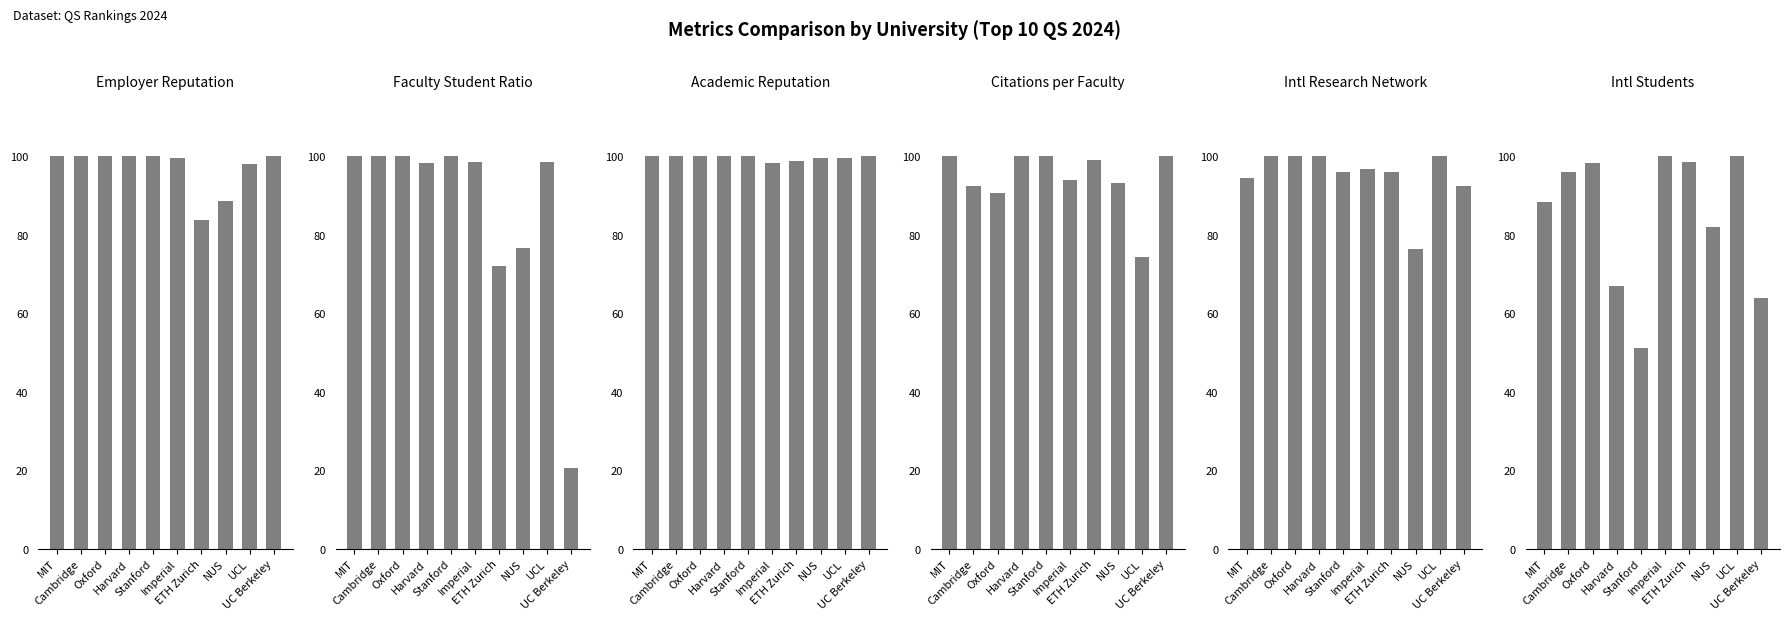

What is the sum of all isr score values?

844.5